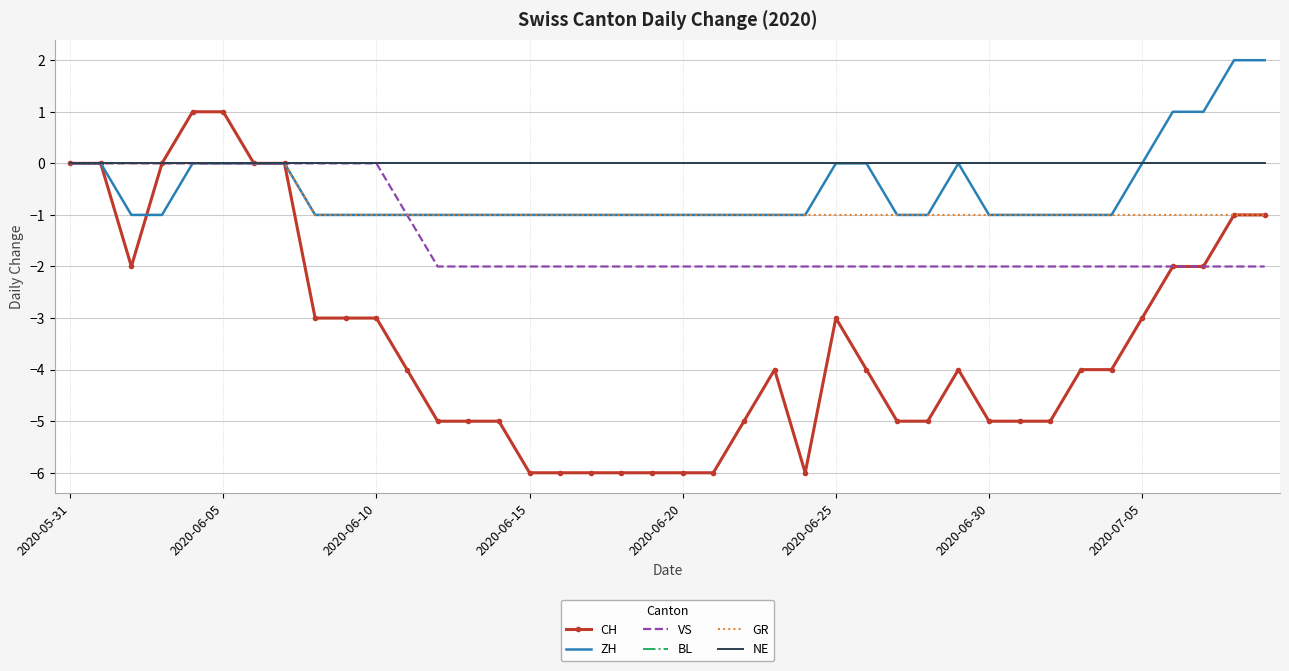

How many interior local valleys does the CH series have?

2